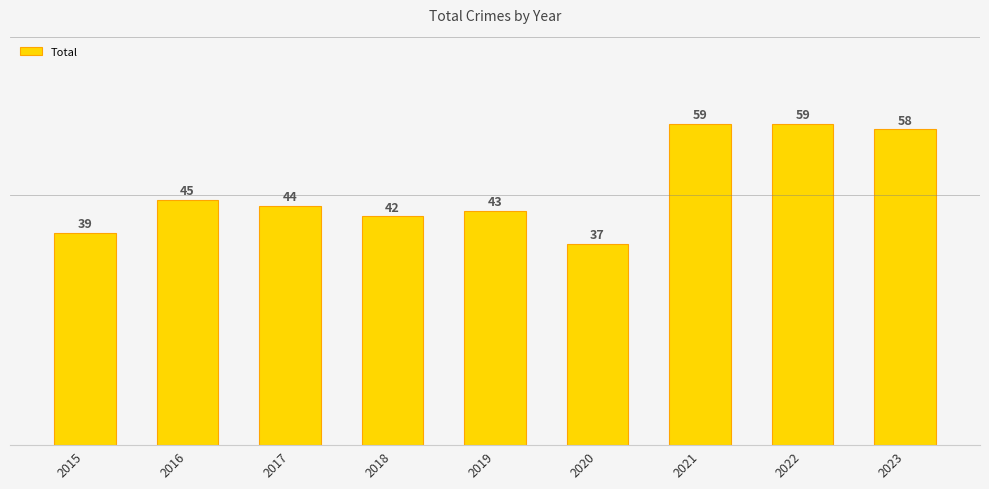

Reading left to right, transcribe all the data shown in this chart.

39	45	44	42	43	37	59	59	58